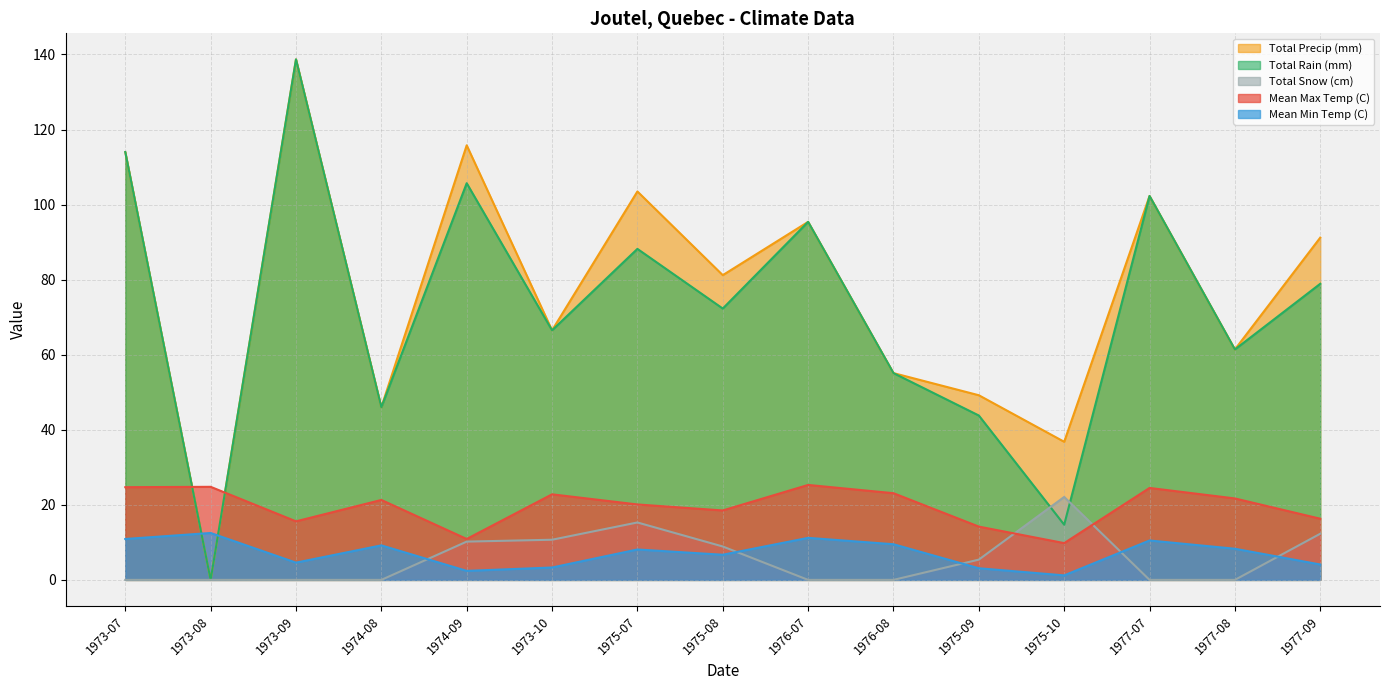

The Total Rain (mm) series shows 41.1 at 1976-07. True or false?

False